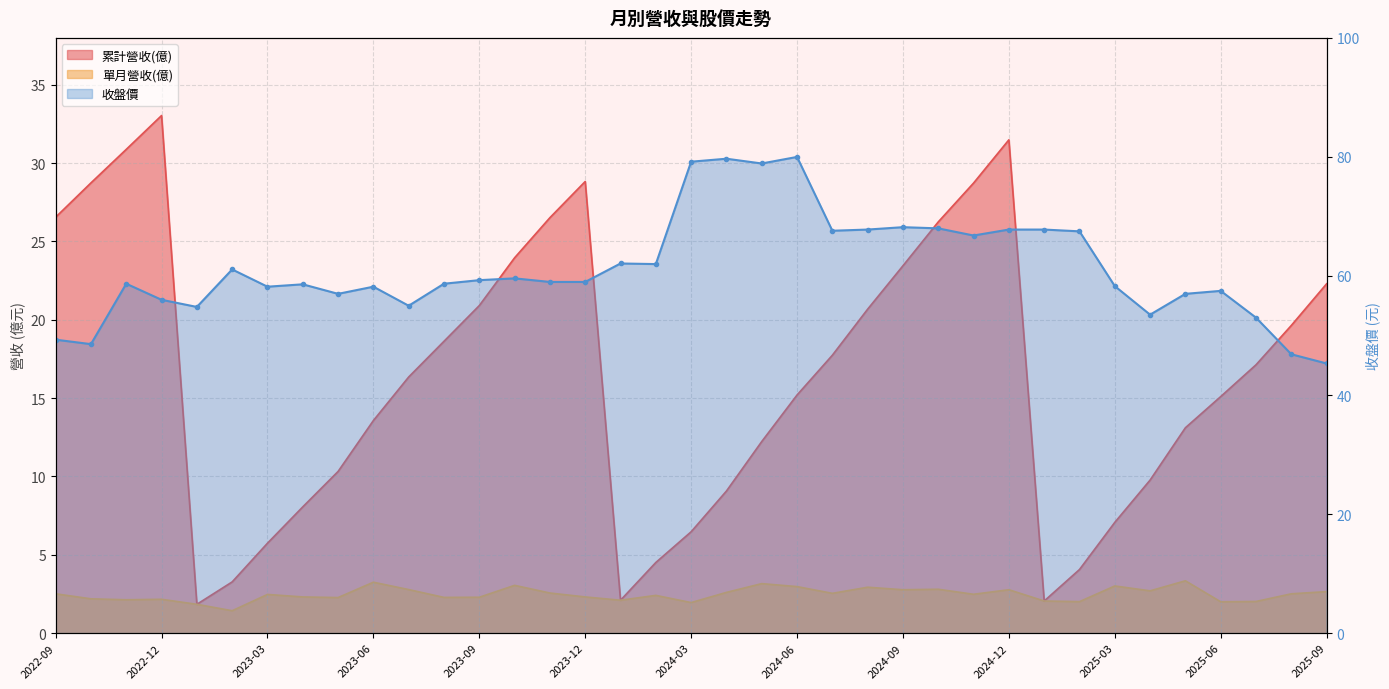

What are all the series names shown in the legend?

累計營收(億), 單月營收(億), 收盤價